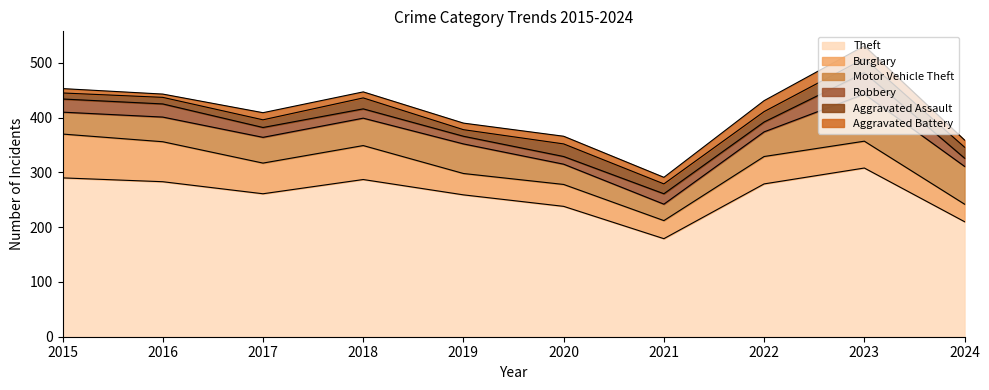

Is the value of Theft at 2019 greater than the value of Aggravated Assault at 2021?

Yes